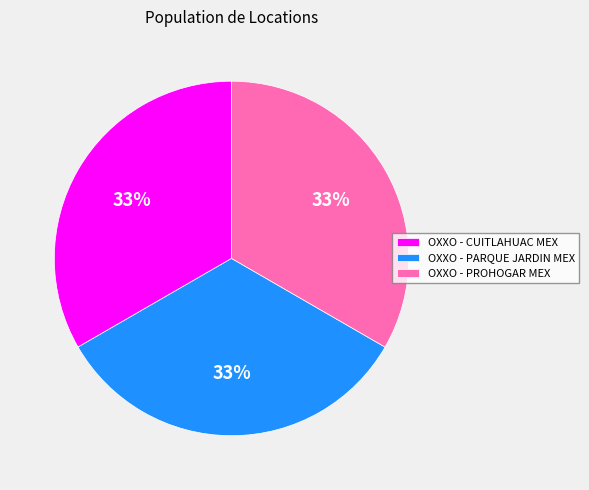

Do OXXO - PARQUE JARDIN MEX and OXXO - PROHOGAR MEX together represent more than half of the pie?

Yes